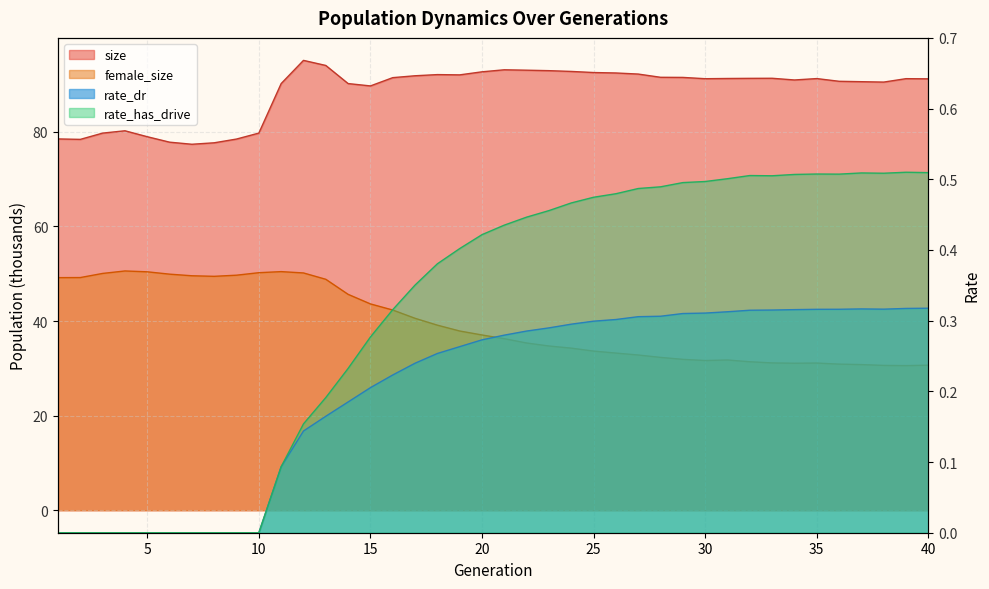

What is the difference between the second highest and minimum values in the size series?

16.7